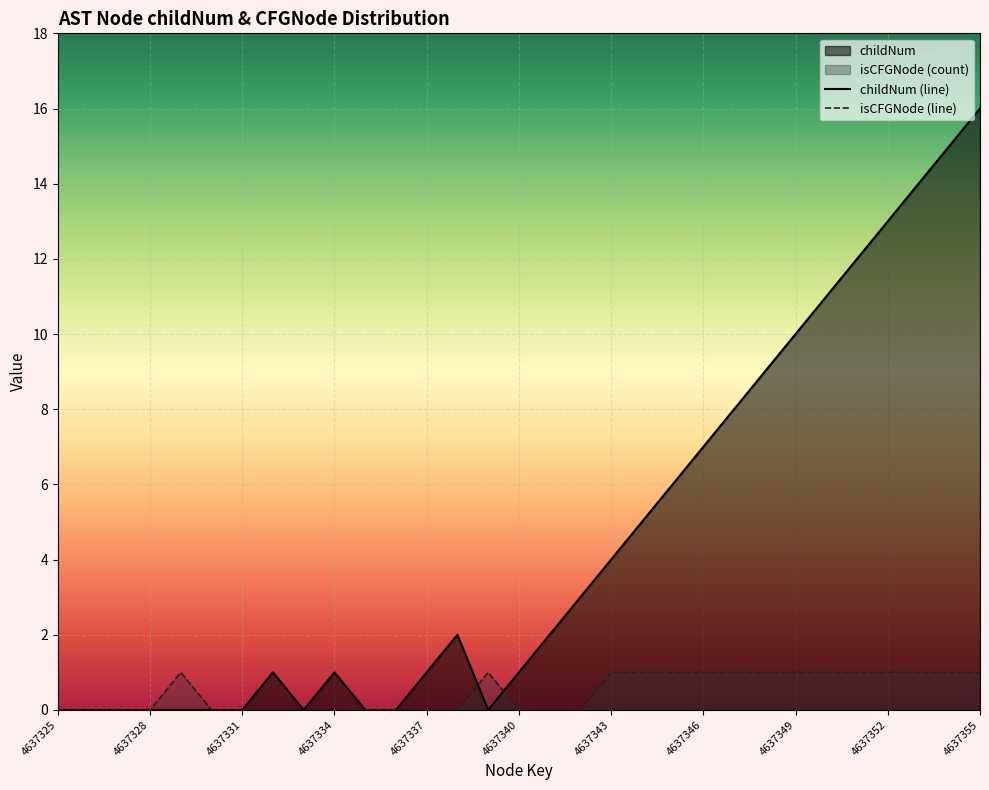

Which series has the widest spread of values?

childNum (line)